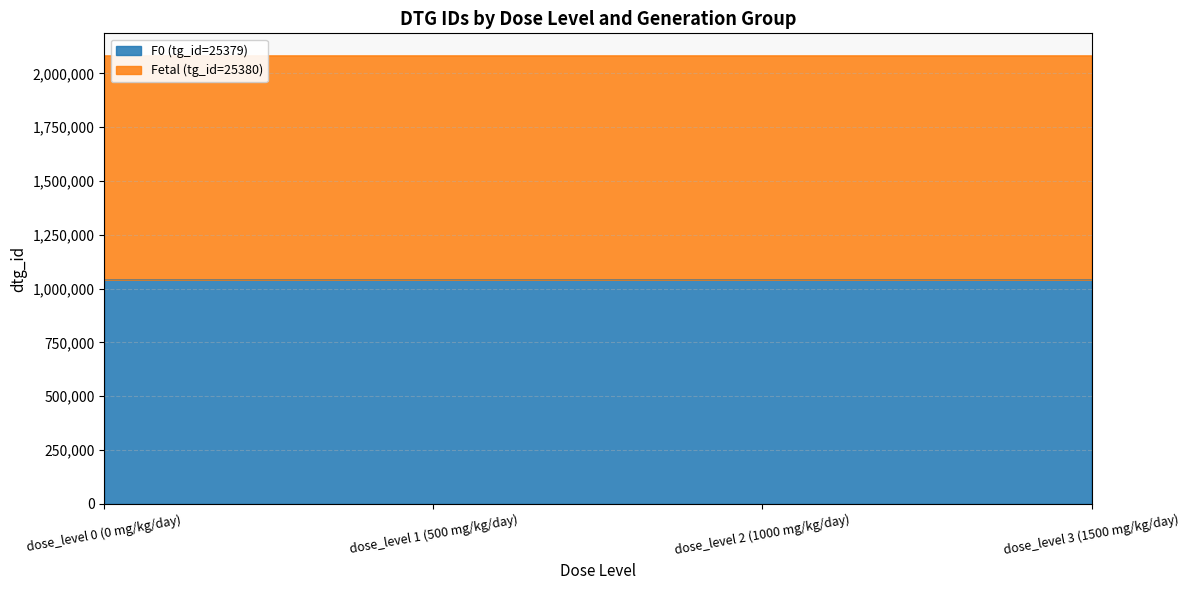

Which series changed the most between dose_level 0 (0 mg/kg/day) and dose_level 3 (1500 mg/kg/day)?

Fetal (tg_id=25380)